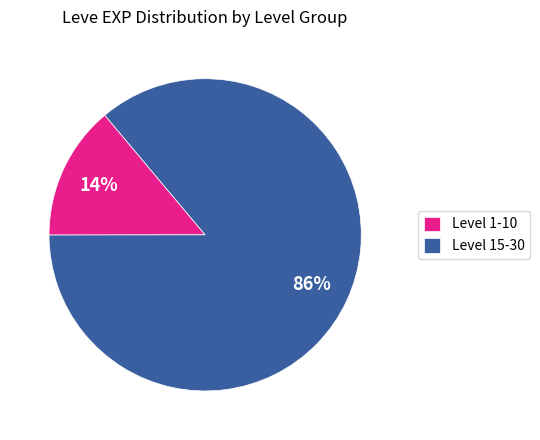

How many slices are in this pie chart?

2